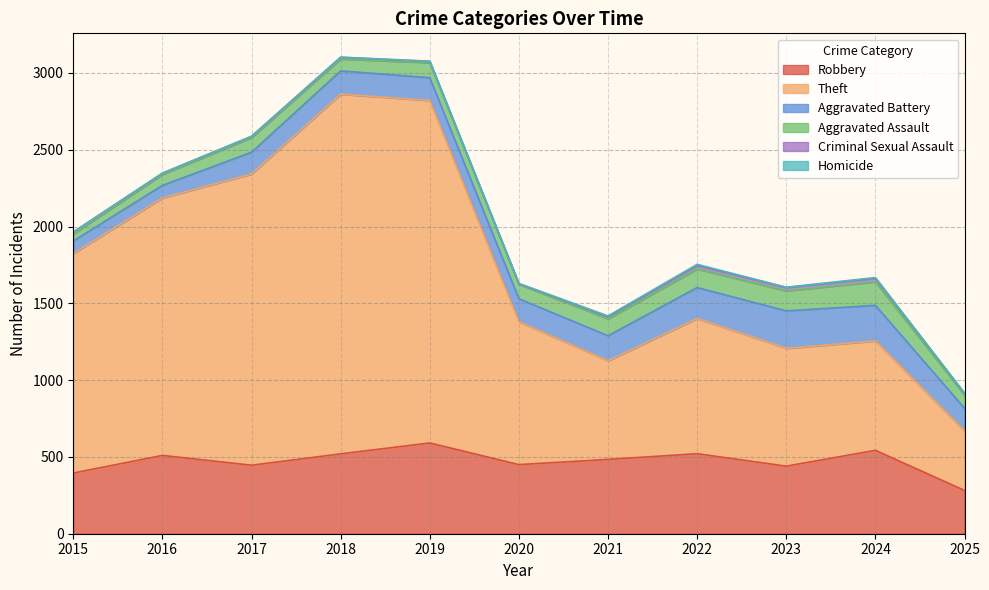

At which label does Aggravated Assault first exceed 95?

2019